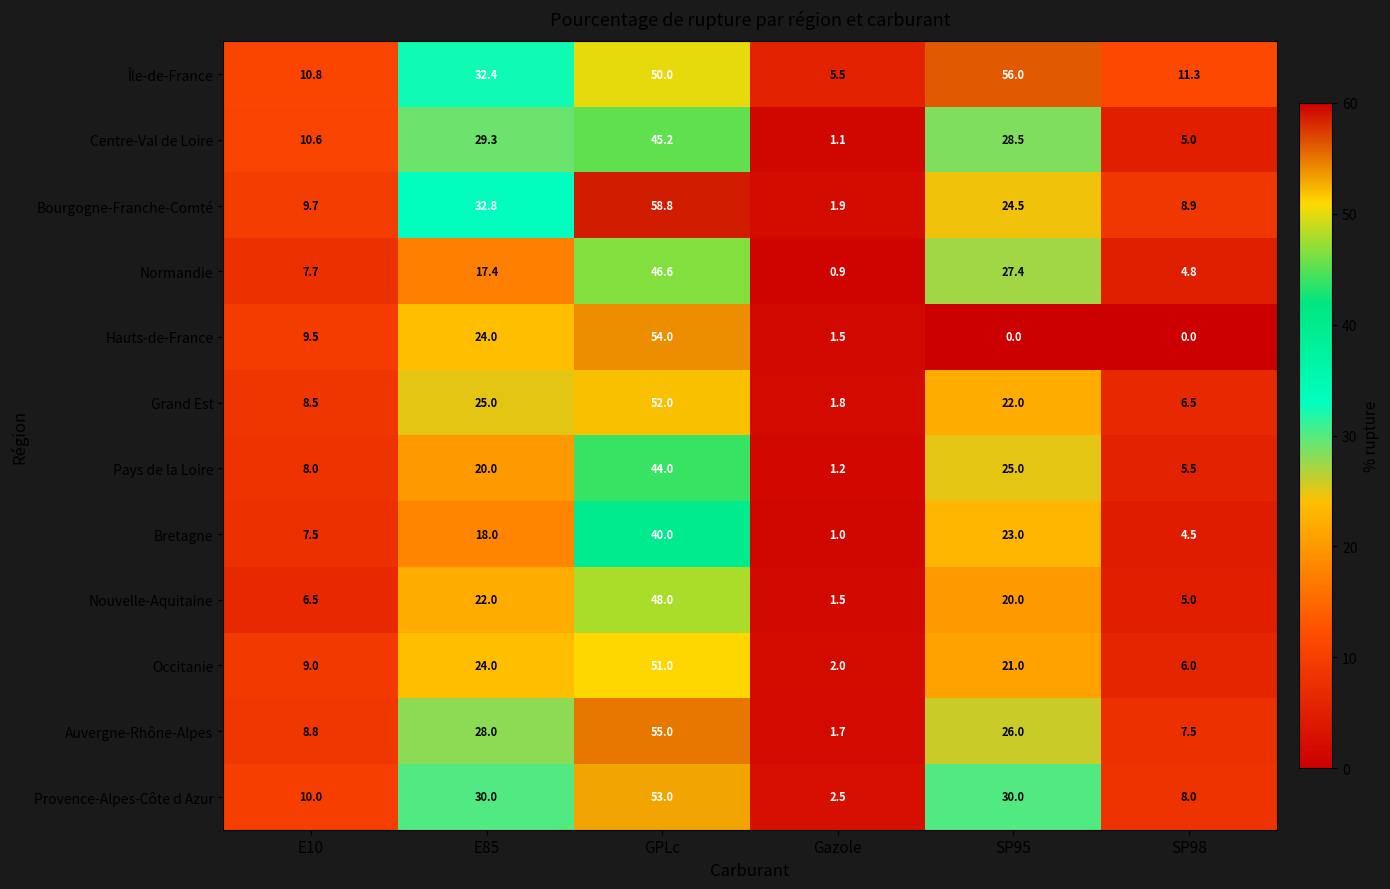

What is the difference between the second highest and second lowest values in the Auvergne-Rhône-Alpes series?

20.5